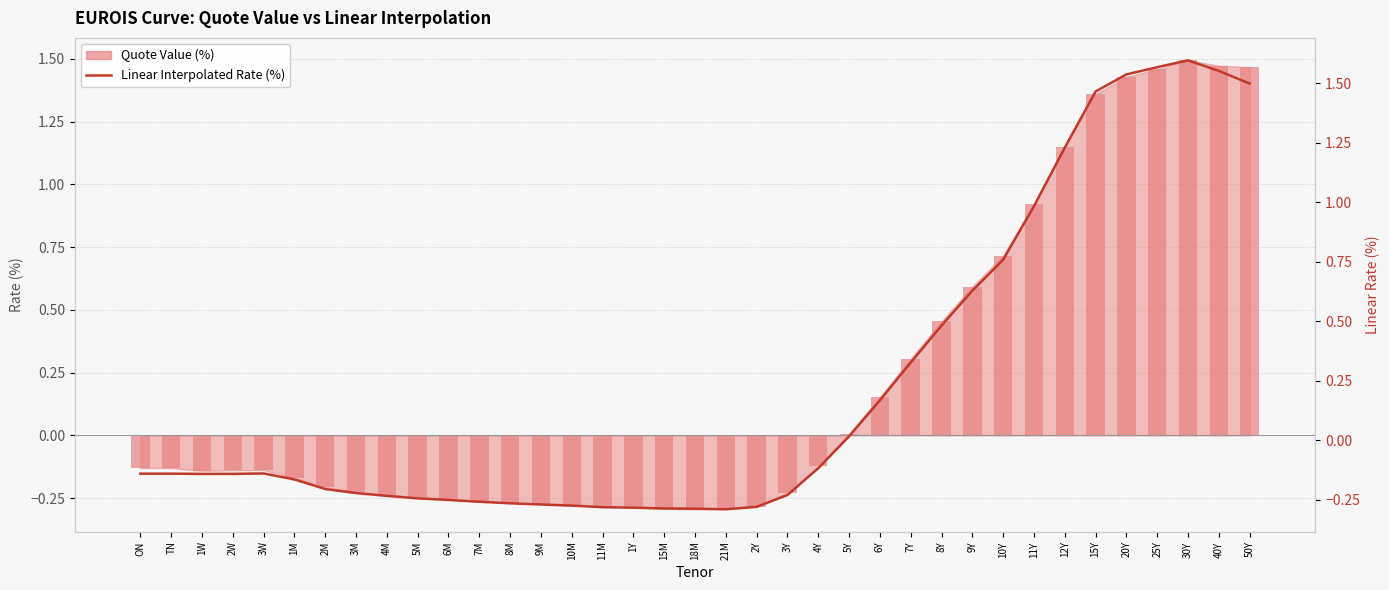

Is it true that the value at 15Y is 1.5?

True